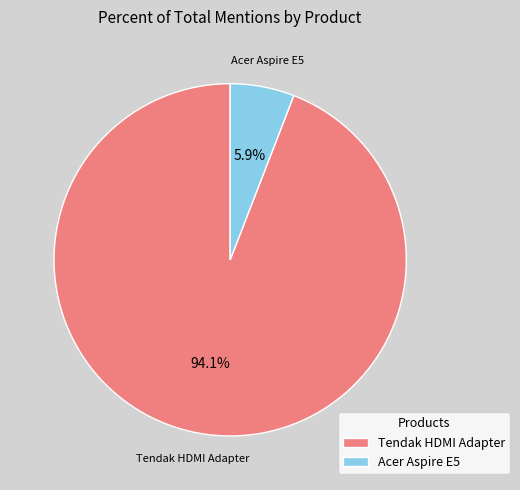

What percentage is NOT represented by Acer Aspire E5?

94.1%